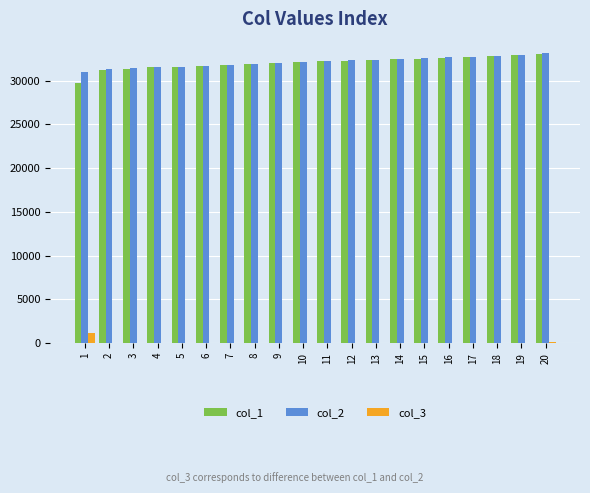

At which label does col_3 first exceed 32?

1